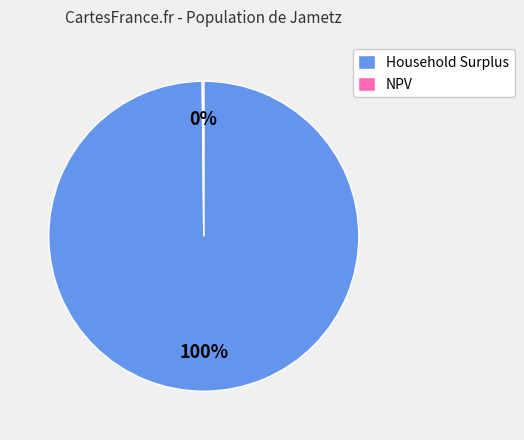

Which slice is the largest?

Household Surplus